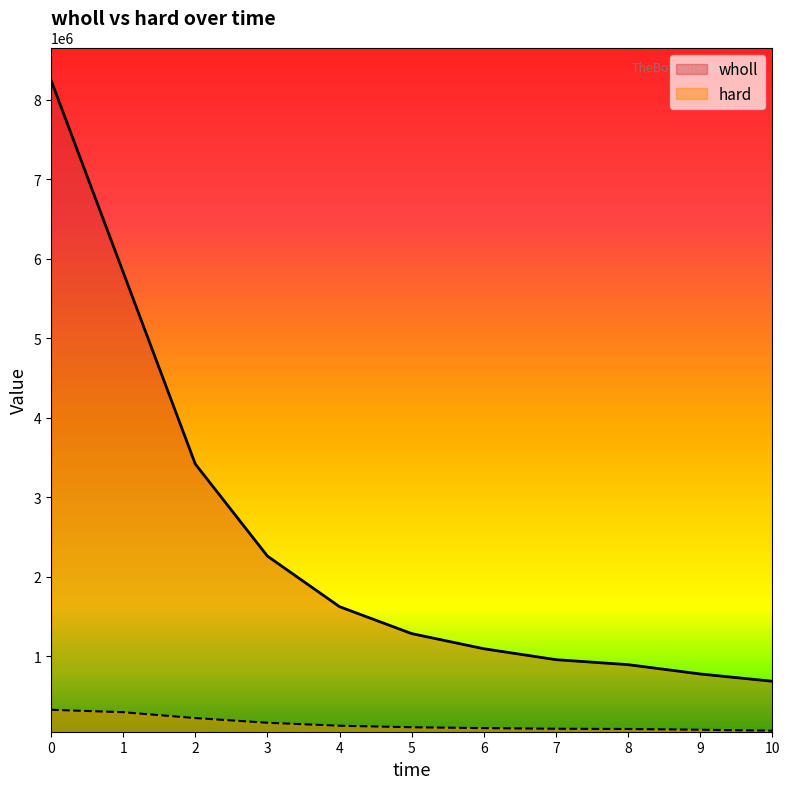

Which series has the largest total across all categories?

wholl